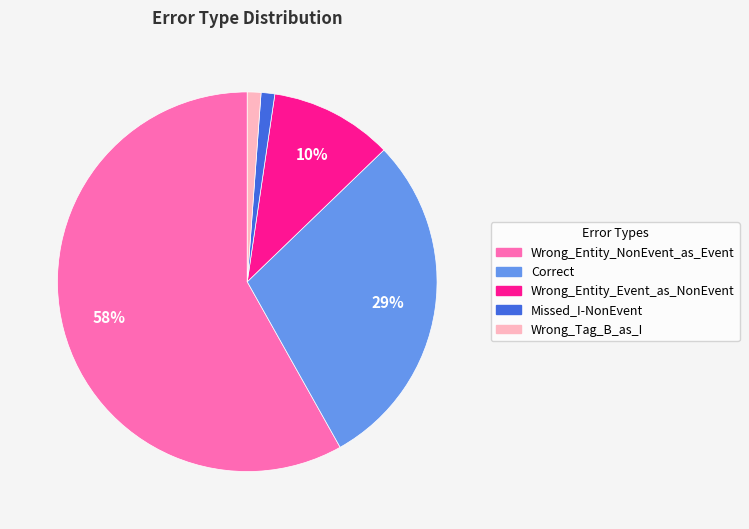

True or false: Correct accounts for 18% of the total.

False